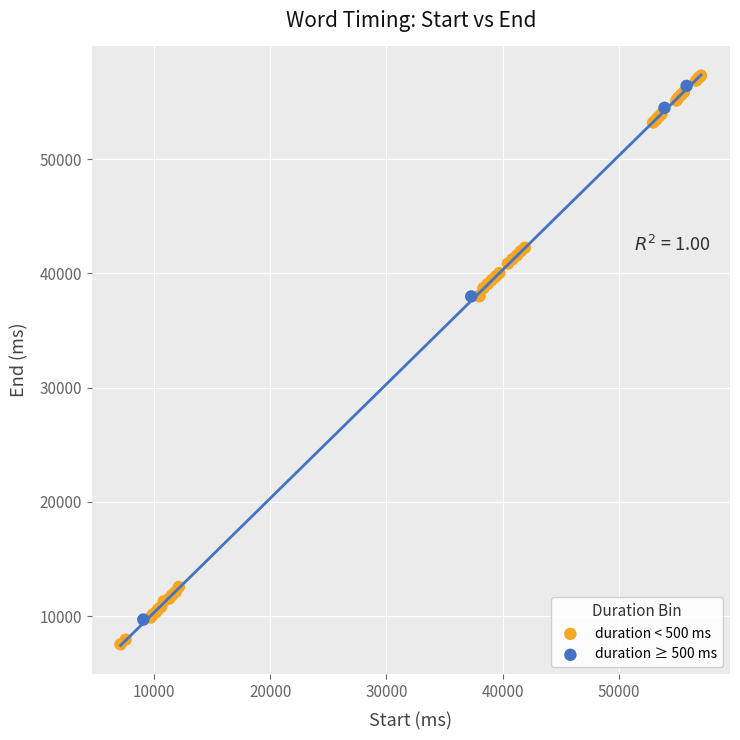

Which series has the widest spread of Y values?

duration < 500 ms